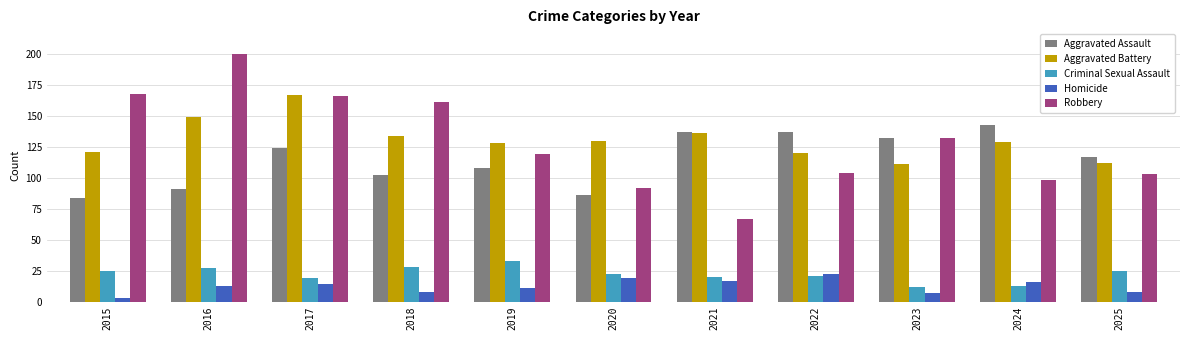

Reading right to left, list all the values displayed in this chart.

Aggravated Assault: 2025=117	2024=143	2023=132	2022=137	2021=137	2020=86	2019=108	2018=102	2017=124	2016=91	2015=84
Aggravated Battery: 2025=112	2024=129	2023=111	2022=120	2021=136	2020=130	2019=128	2018=134	2017=167	2016=149	2015=121
Criminal Sexual Assault: 2025=25	2024=13	2023=12	2022=21	2021=20	2020=22	2019=33	2018=28	2017=19	2016=27	2015=25
Homicide: 2025=8	2024=16	2023=7	2022=22	2021=17	2020=19	2019=11	2018=8	2017=14	2016=13	2015=3
Robbery: 2025=103	2024=98	2023=132	2022=104	2021=67	2020=92	2019=119	2018=161	2017=166	2016=200	2015=168